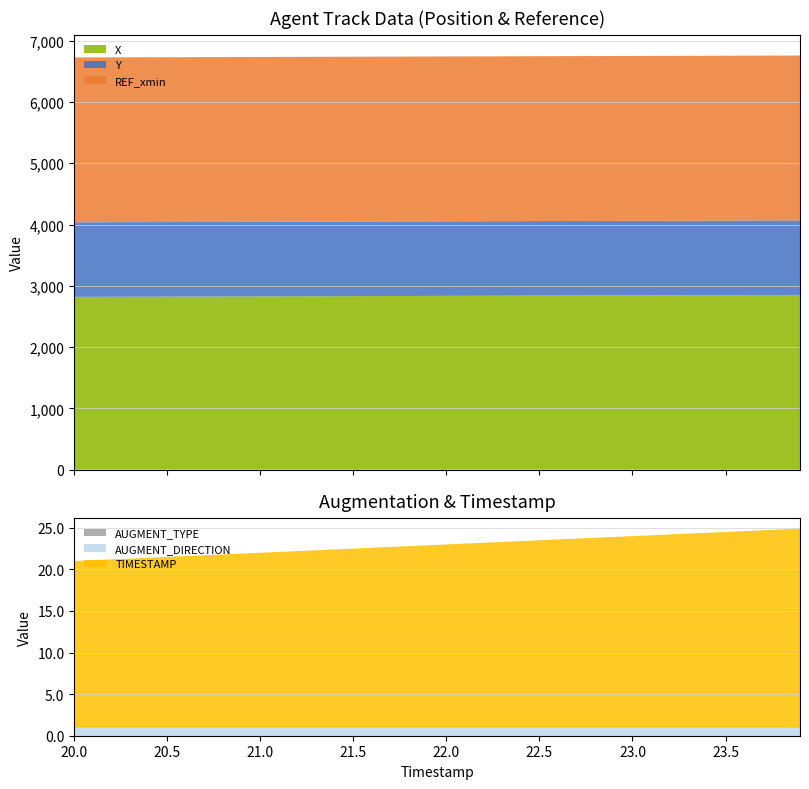

Reading left to right, transcribe all the data shown in this chart.

X: 20.0=2820.0	20.5=2824.1	21.0=2828.1	21.5=2832.2	22.0=2836.3	22.5=2840.3	23.0=2844.4	23.5=2848.5	23.9=2851.8
Y: 20.0=1216.9	20.5=1216.9	21.0=1216.8	21.5=1216.8	22.0=1216.7	22.5=1216.7	23.0=1216.6	23.5=1216.6	23.9=1216.7
REF_xmin: 20.0=2690.3	20.5=2690.3	21.0=2690.3	21.5=2690.3	22.0=2690.3	22.5=2690.3	23.0=2690.3	23.5=2690.3	23.9=2690.3
AUGMENT_TYPE: 20.0=0.0	20.5=0.0	21.0=0.0	21.5=0.0	22.0=0.0	22.5=0.0	23.0=0.0	23.5=0.0	23.9=0.0
AUGMENT_DIRECTION: 20.0=1.0	20.5=1.0	21.0=1.0	21.5=1.0	22.0=1.0	22.5=1.0	23.0=1.0	23.5=1.0	23.9=1.0
TIMESTAMP: 20.0=20.0	20.5=20.5	21.0=21.0	21.5=21.5	22.0=22.0	22.5=22.5	23.0=23.0	23.5=23.5	23.9=23.9